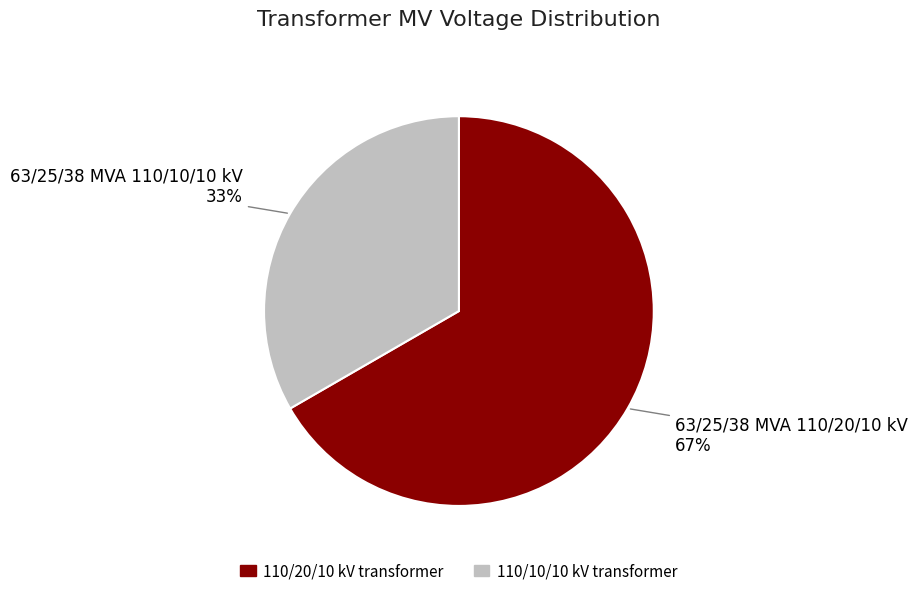

Is there any slice that represents more than half of the pie?

Yes